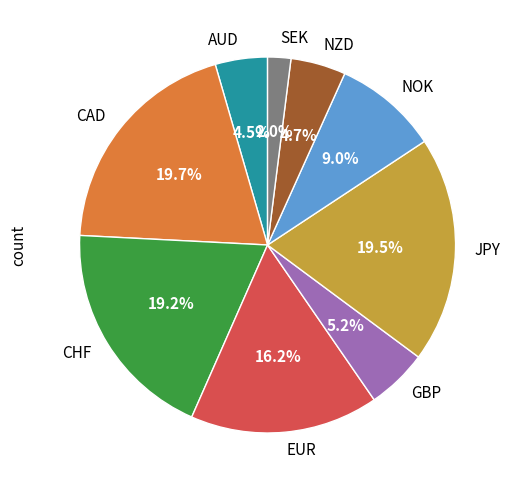

How many segments does this pie chart have?

9